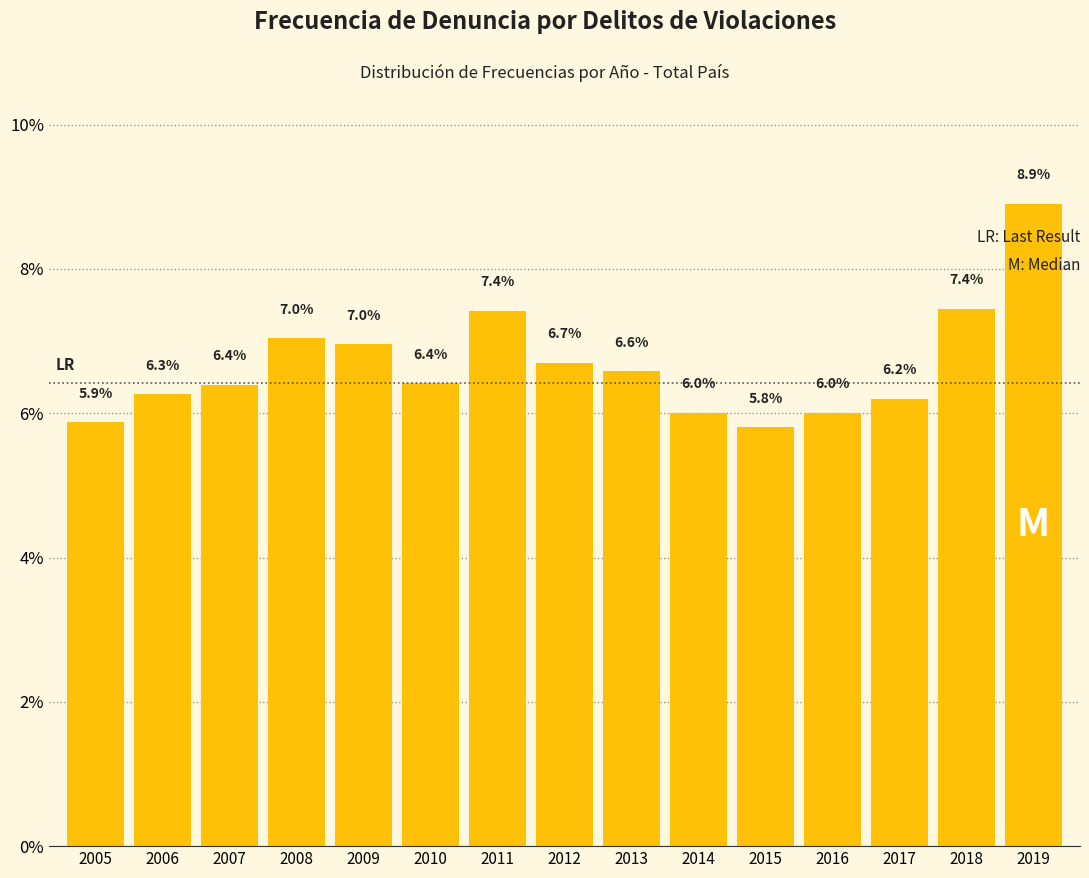

Reading left to right, extract all data points from this chart.

2005=5.9	2006=6.3	2007=6.4	2008=7.0	2009=7.0	2010=6.4	2011=7.4	2012=6.7	2013=6.6	2014=6.0	2015=5.8	2016=6.0	2017=6.2	2018=7.4	2019=8.9